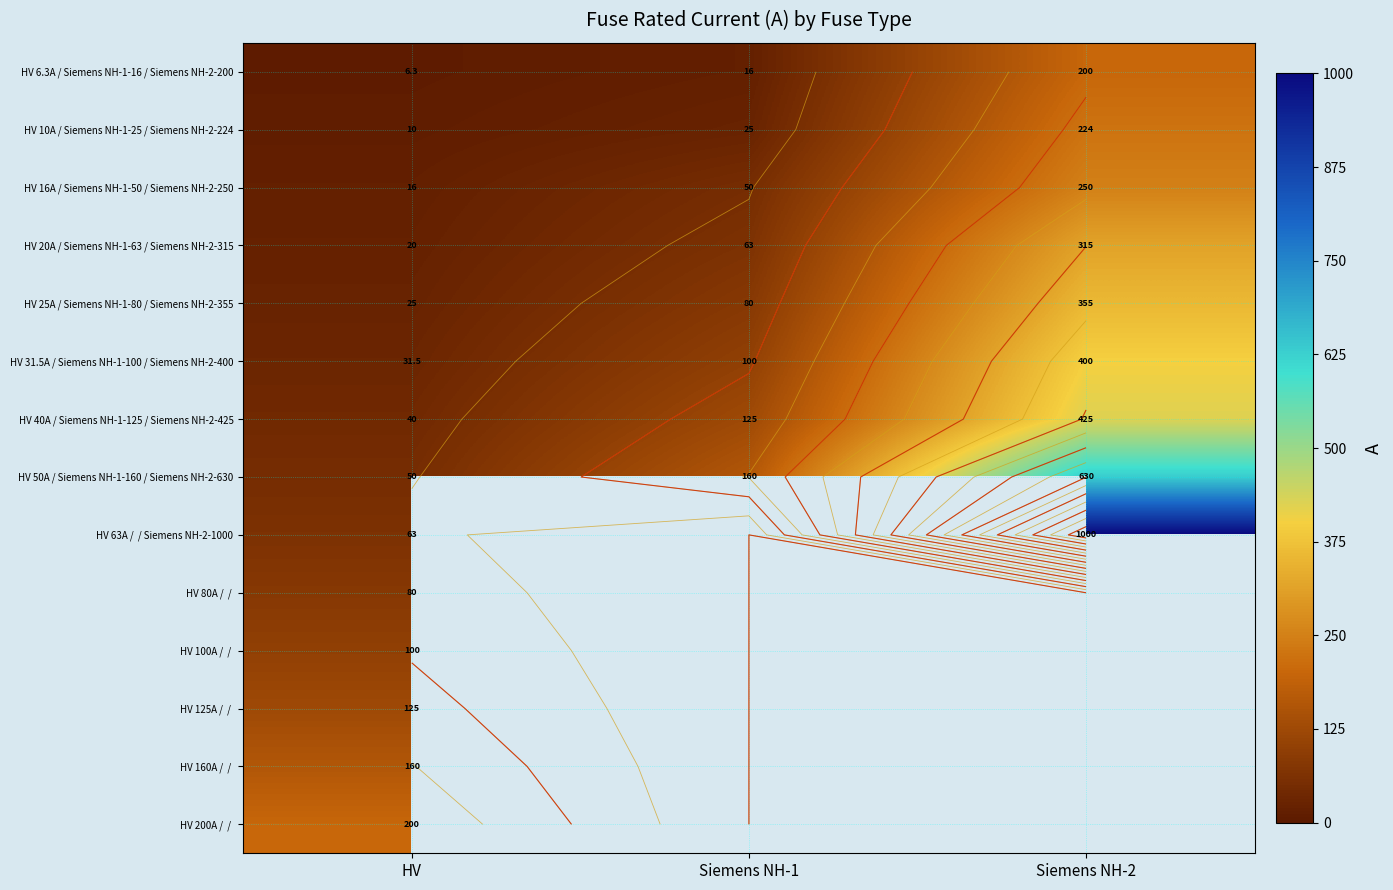

Between HV and Siemens NH-1, which series saw the biggest shift?

HV 50A / Siemens NH-1-160 / Siemens NH-2-630